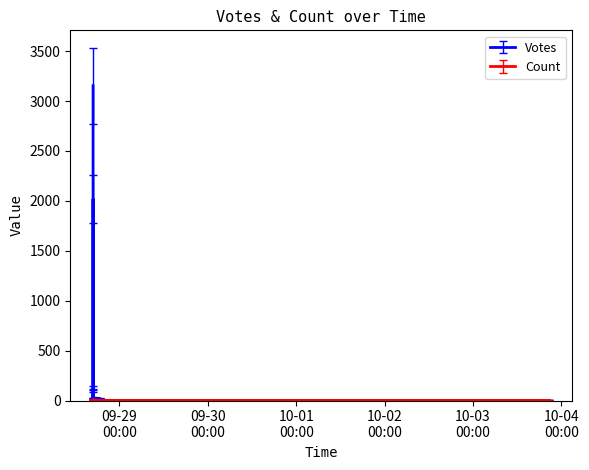

What is the value of the Votes point at the 24th from the left?

1